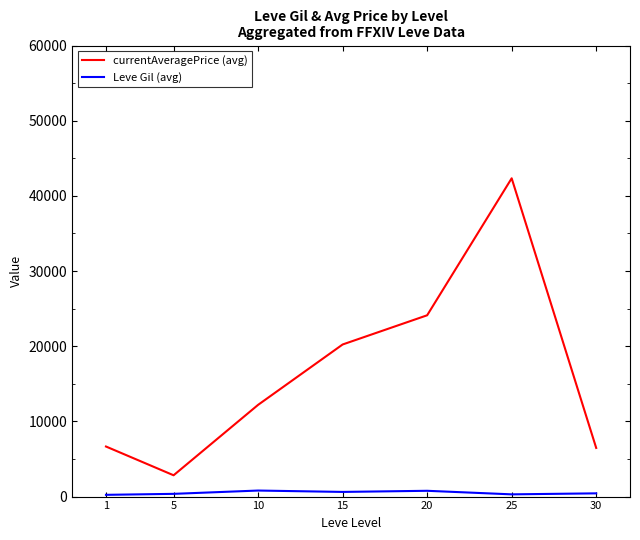

Rank the series at 1 from highest to lowest value.

currentAveragePrice (avg), Leve Gil (avg)